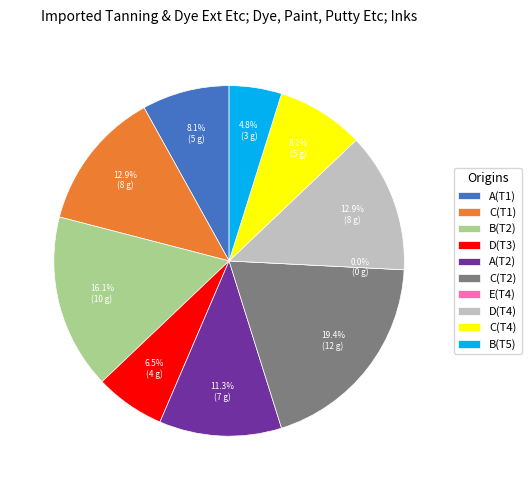

Which category has the smallest portion of the pie?

E(T4)